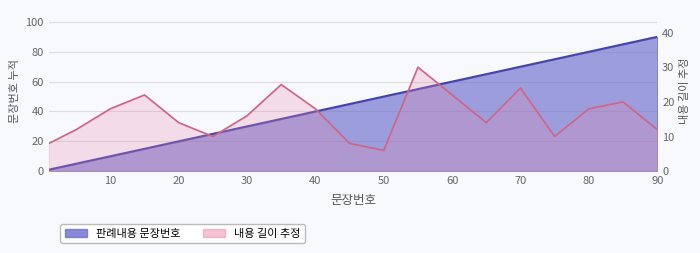

What is the value of the 판례내용 문장번호 point at the 19th from the left?

90